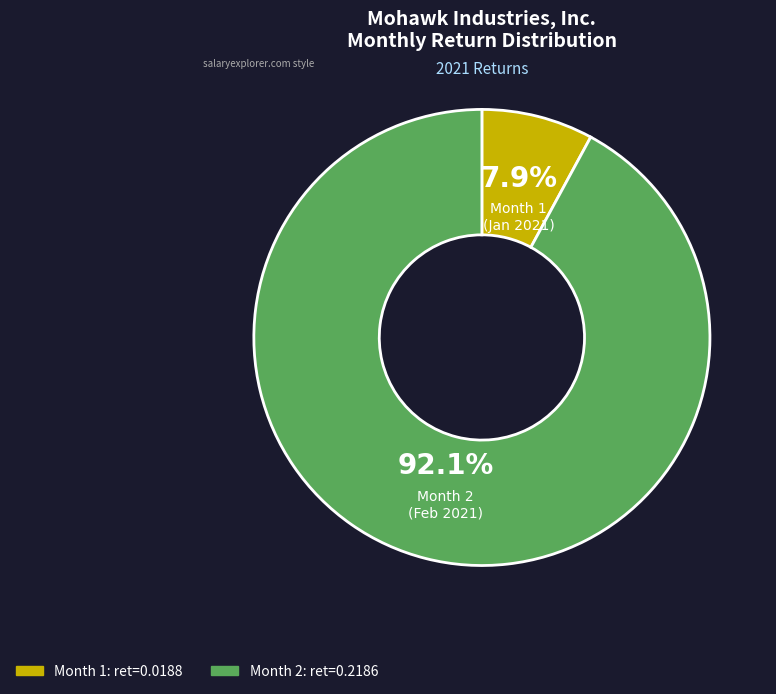

How many segments does this pie chart have?

2